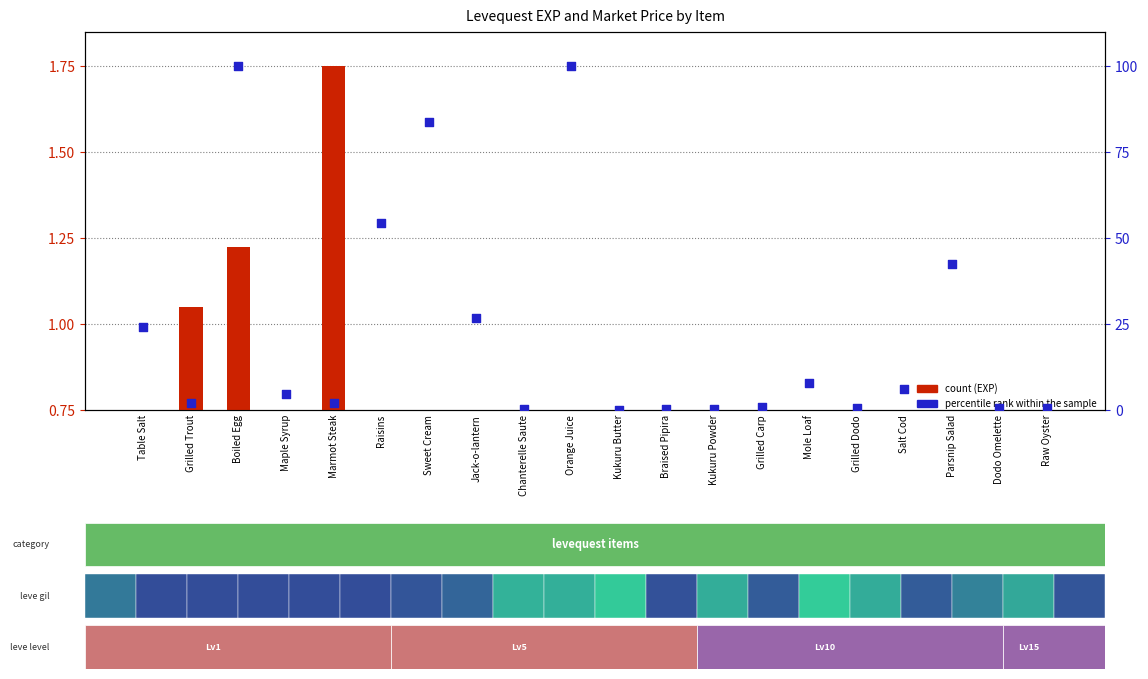

Which series has the largest Y range (max minus min)?

percentile rank within the sample